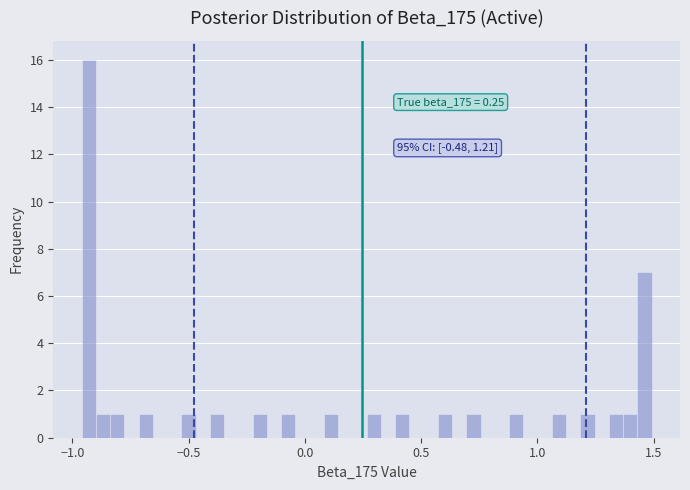

Around what value on the x-axis is the tallest bar? Give the approximate position of its centre, as read against the axis.

-0.95